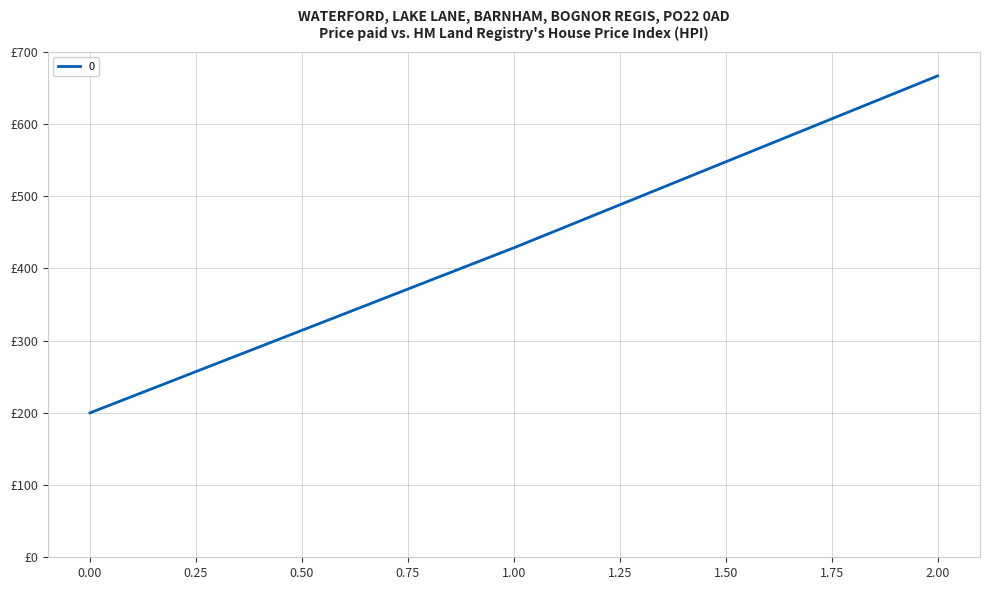

Does the chart display data point markers on the line(s)?

No